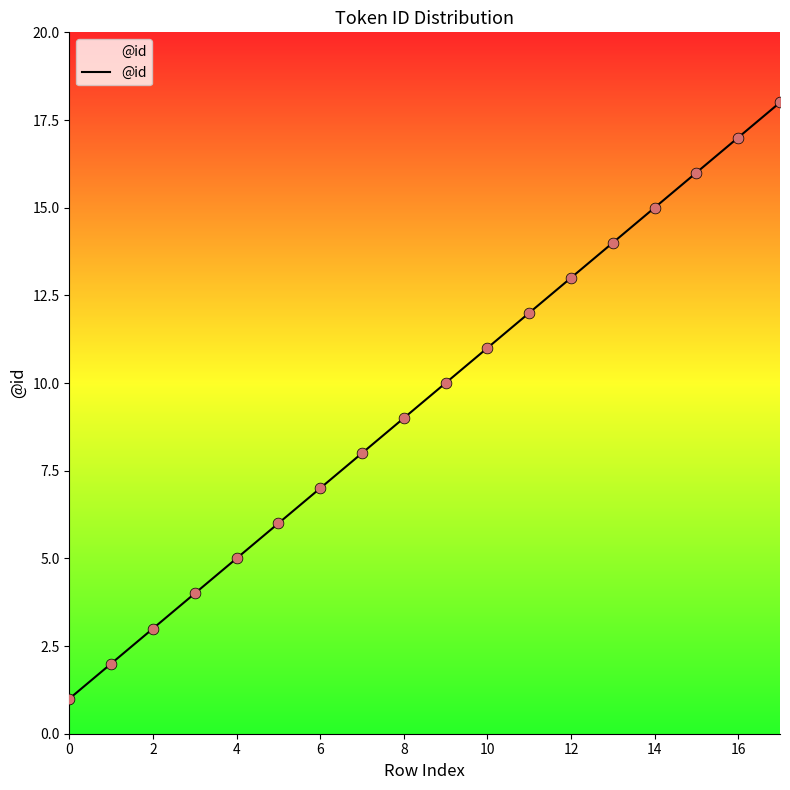

What is the maximum value shown in the chart?

18